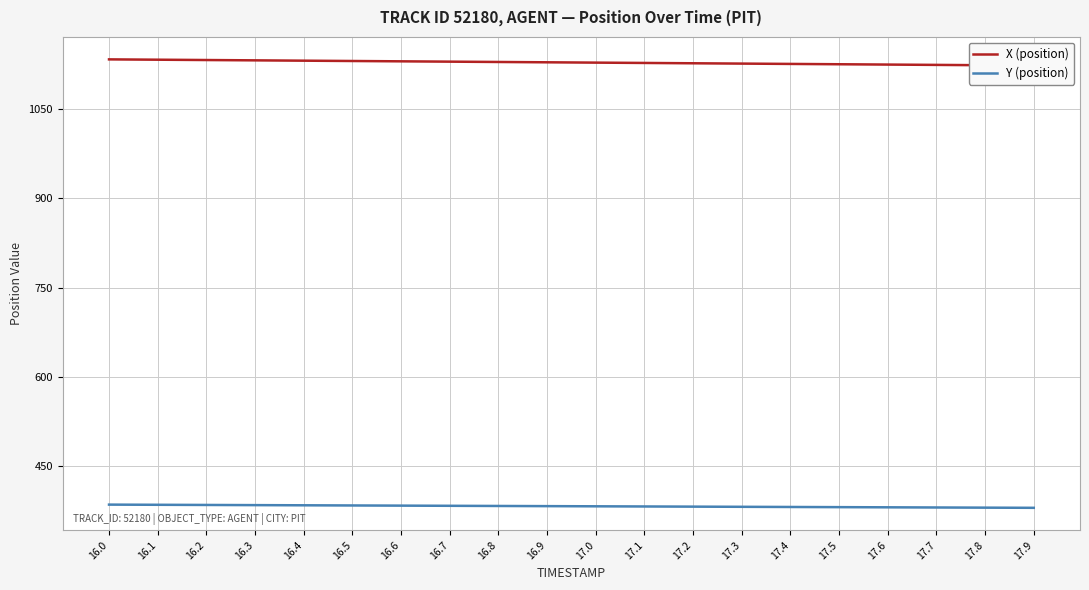

Reading left to right, transcribe all the data shown in this chart.

X (position): 1132.9	1132.3	1131.8	1131.2	1130.7	1130.1	1129.6	1129.0	1128.5	1128.0	1127.4	1126.9	1126.3	1125.8	1125.2	1124.7	1124.1	1123.6	1123.0	1122.5
Y (position): 385.8	385.6	385.3	385.0	384.7	384.4	384.1	383.9	383.6	383.3	383.0	382.7	382.5	382.2	381.9	381.6	381.3	381.0	380.8	380.5